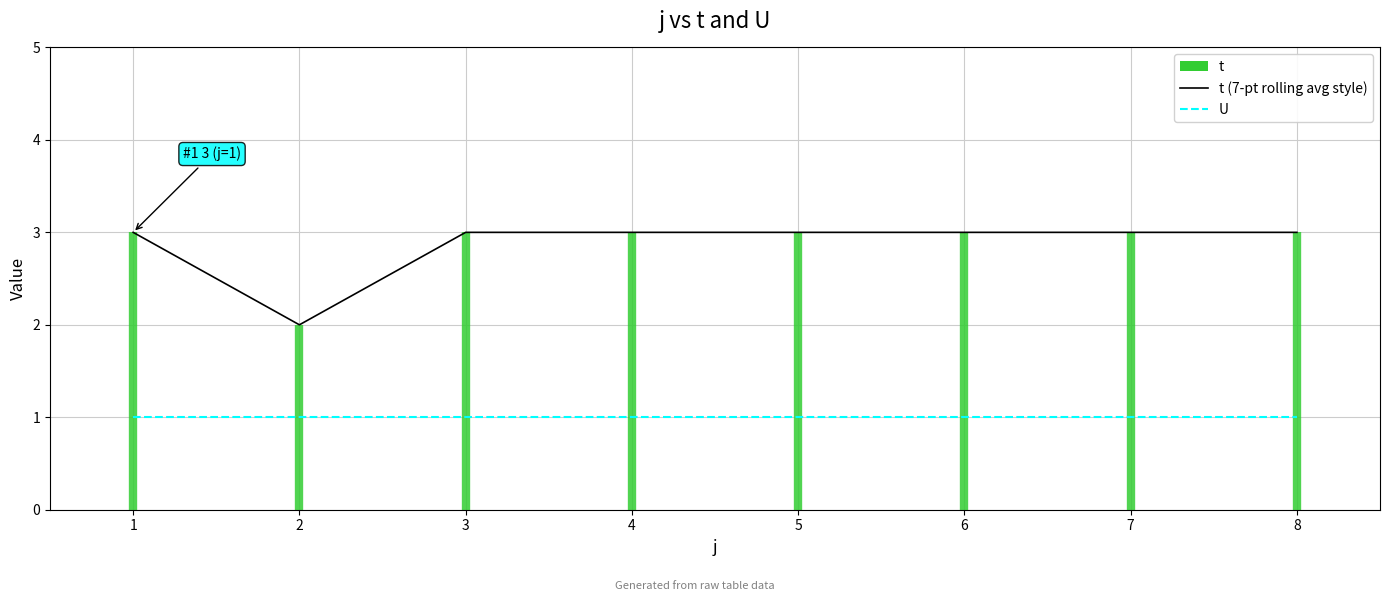

How many interior local valleys does the t (7-pt rolling avg style) series have?

1